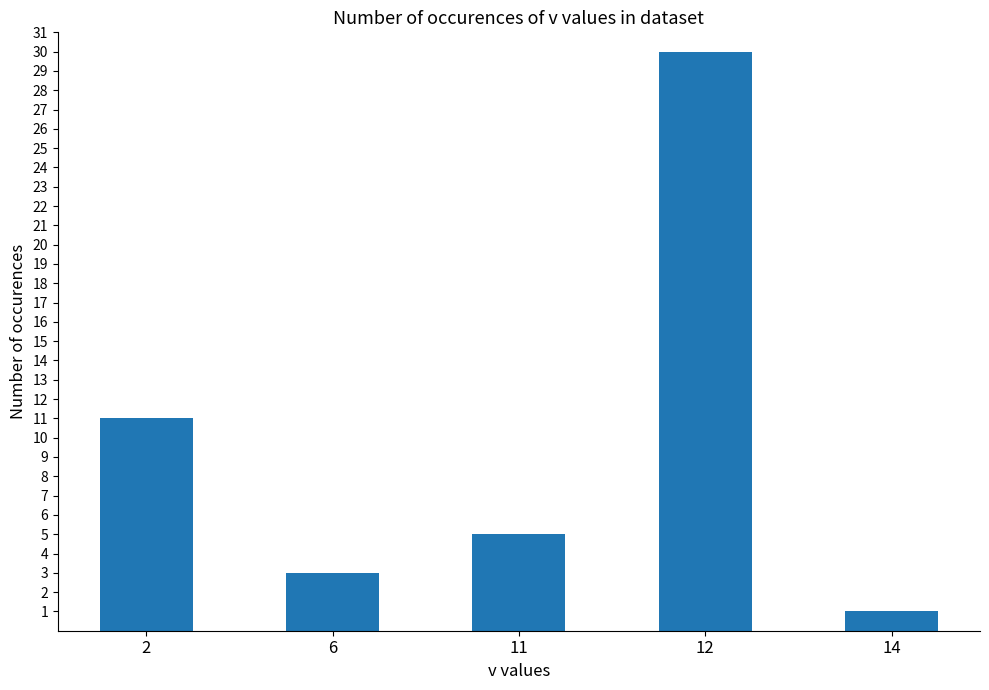

Approximately how many times larger is the value at 2 compared to 6?

3.7